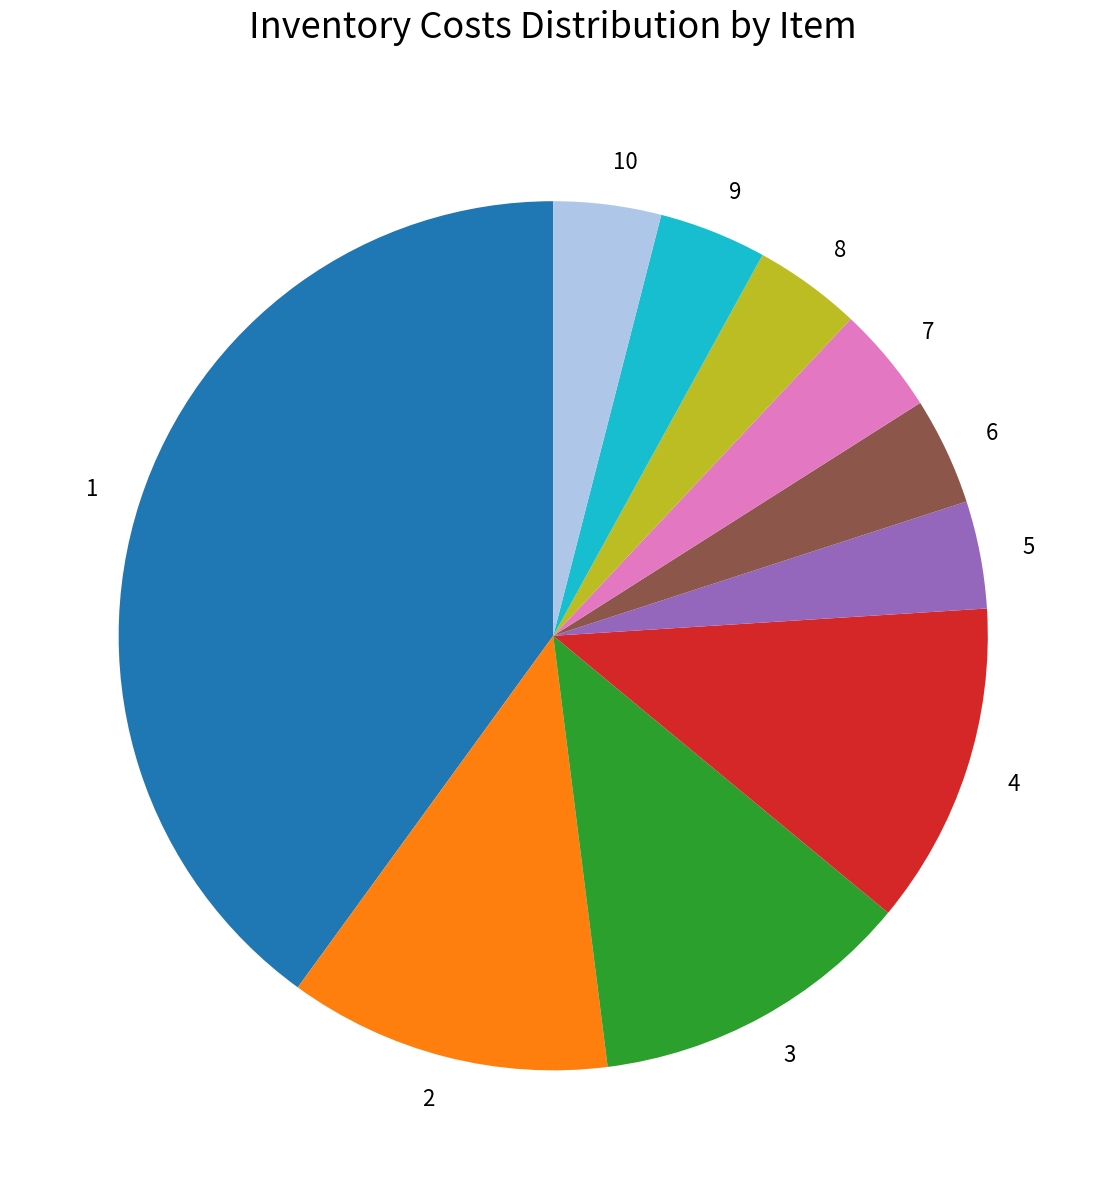

The 2 slice represents 1% of the pie. True or false?

False